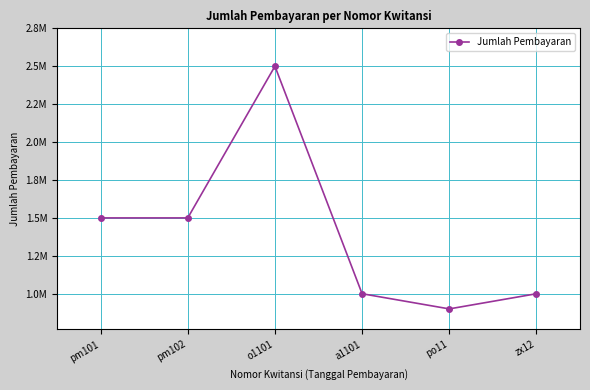

Does the chart have visible grid lines?

Yes